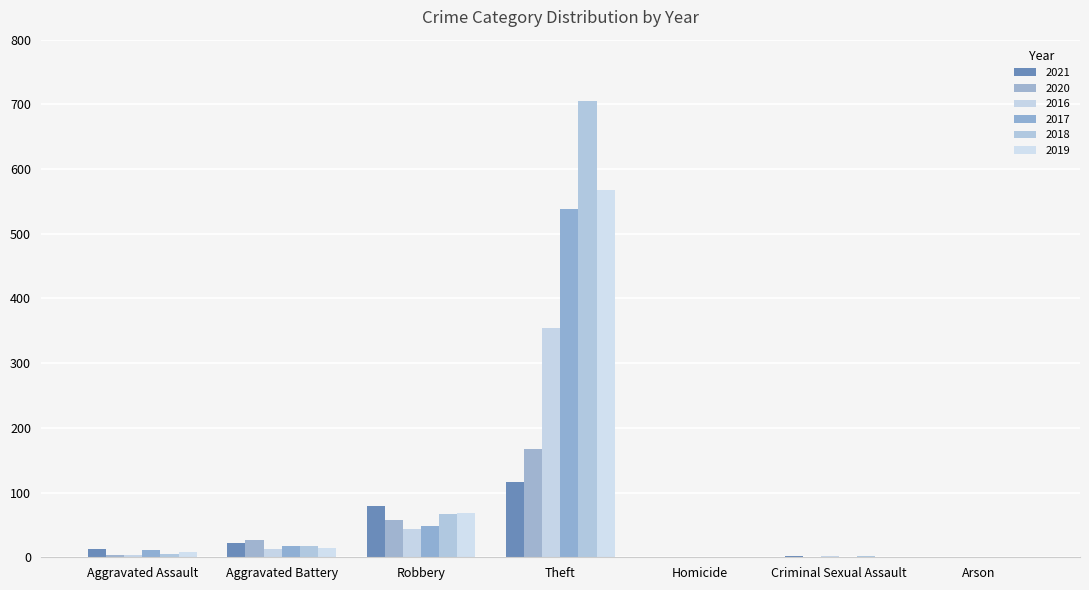

Between Aggravated Battery and Theft, which series saw the biggest shift?

2018